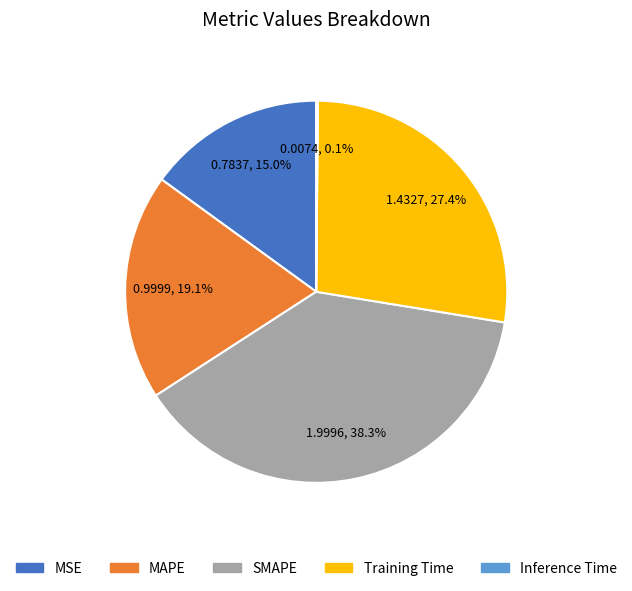

Which category has the biggest portion of the pie?

SMAPE